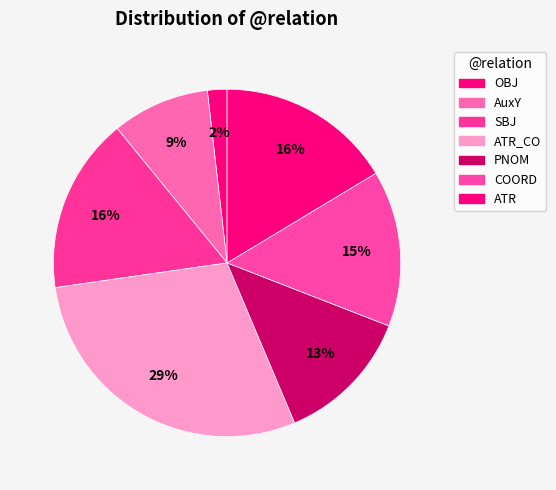

Which slice is the largest?

ATR_CO